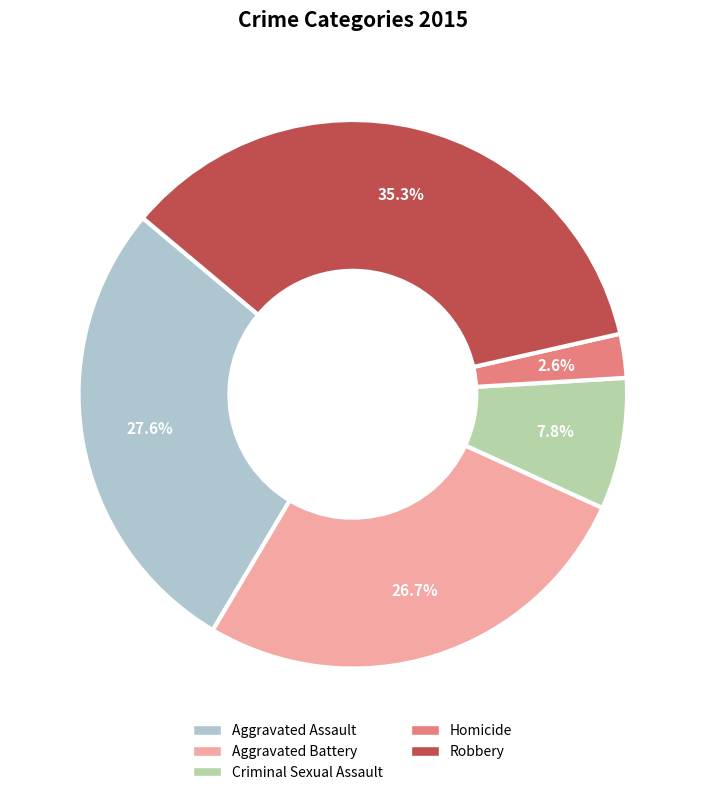

How many slices are in this pie chart?

5